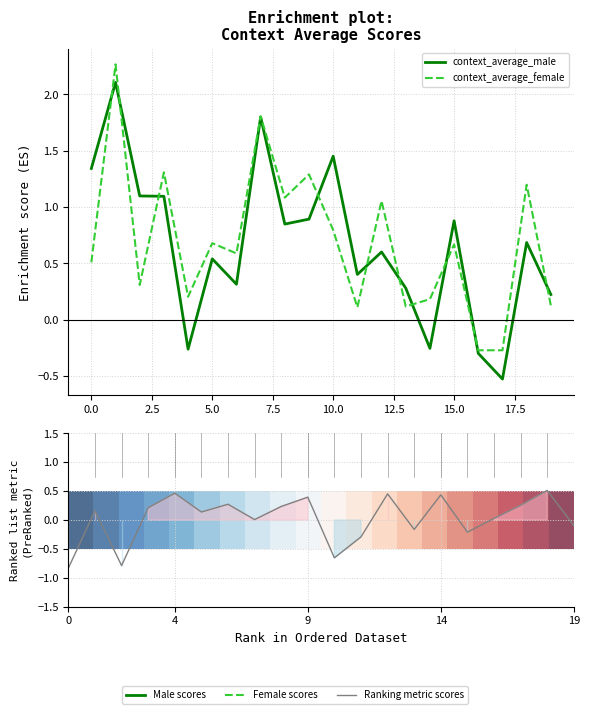

What is the difference between the maximum and second lowest values in the average_female-male series?

1.3